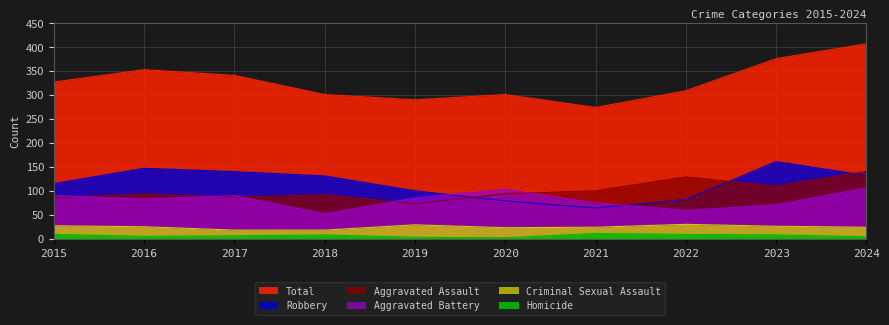

What is the value of the Homicide point at the 8th from the left?

9